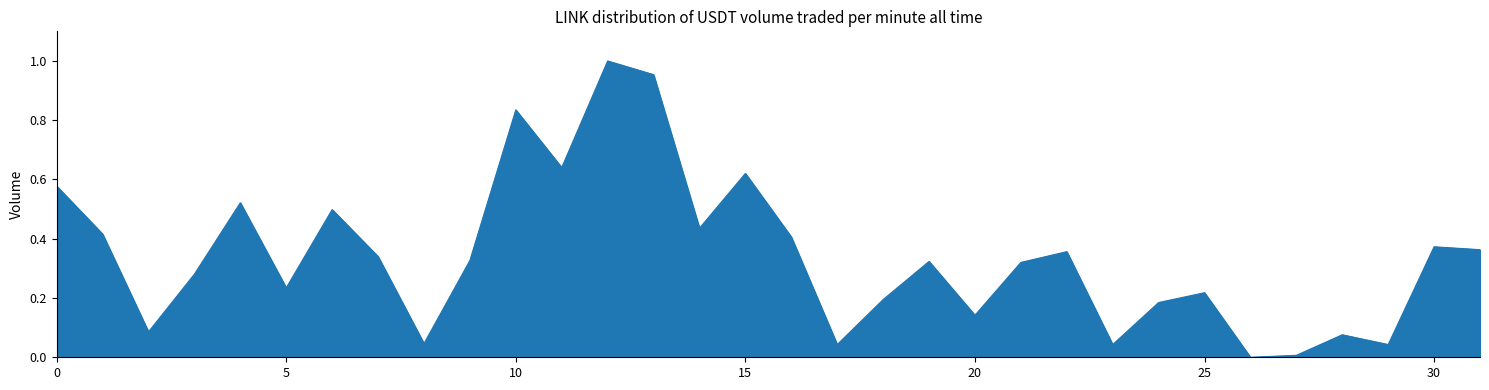

How many values exceed 0?

31